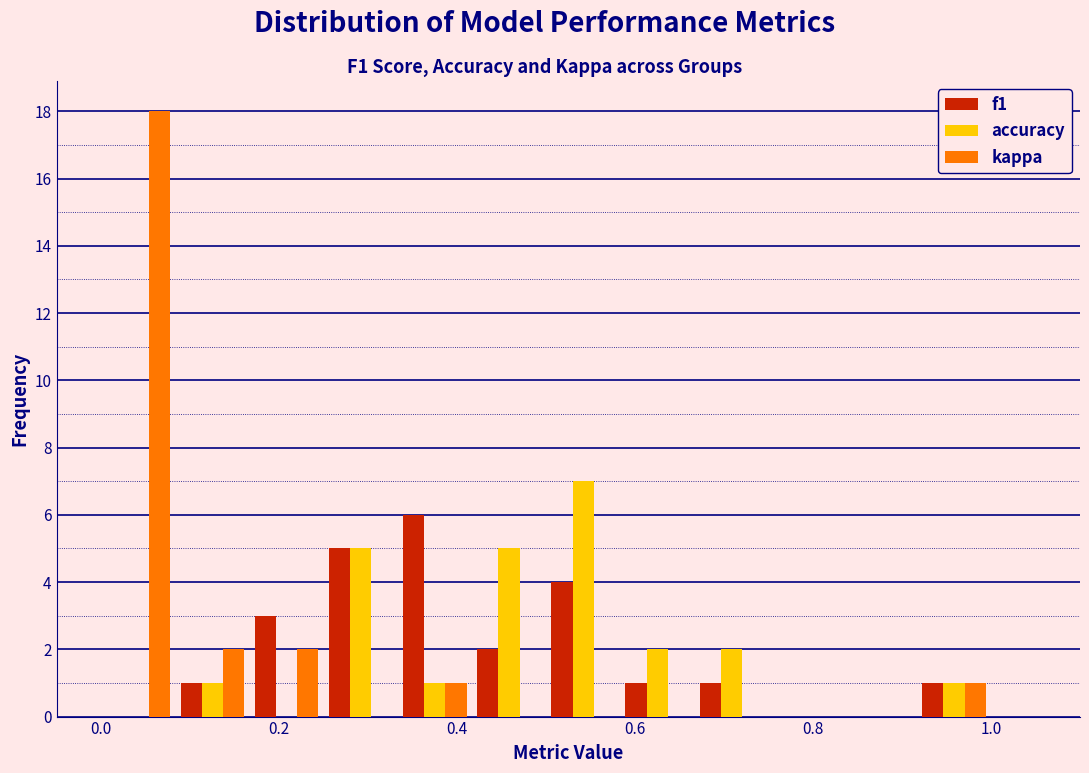

In the f1 series, which range on the x-axis has the tallest bar?

0.34 to 0.42